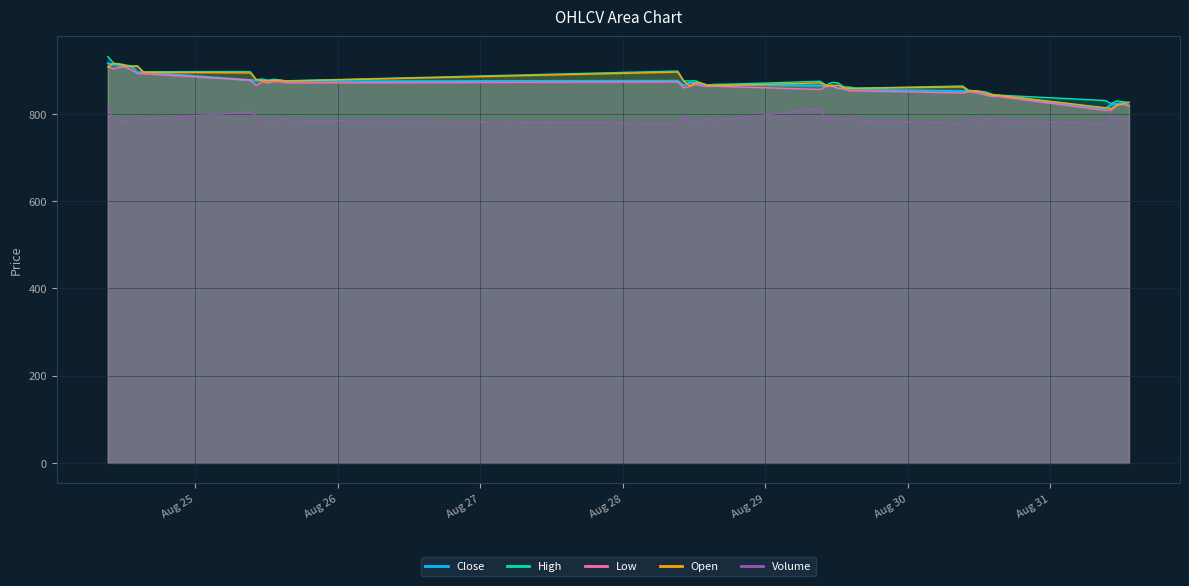

True or false: Low and Close cross at least once.

False